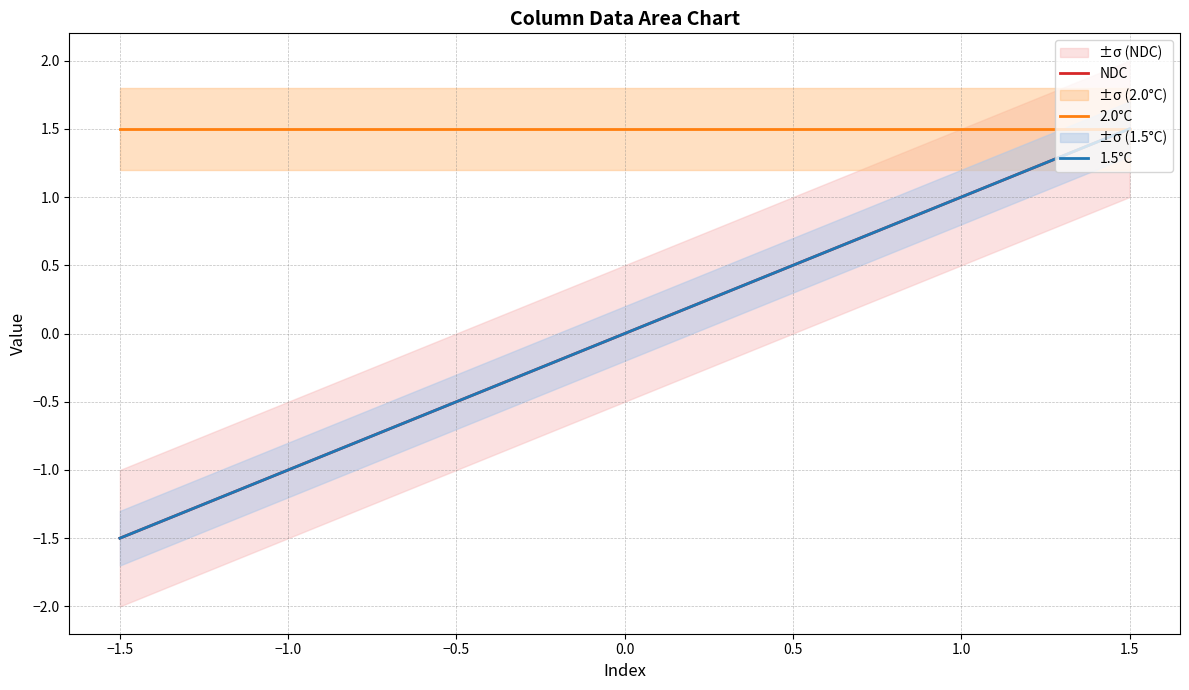

True or false: 1.5°C and 2.0°C intersect in this chart.

False